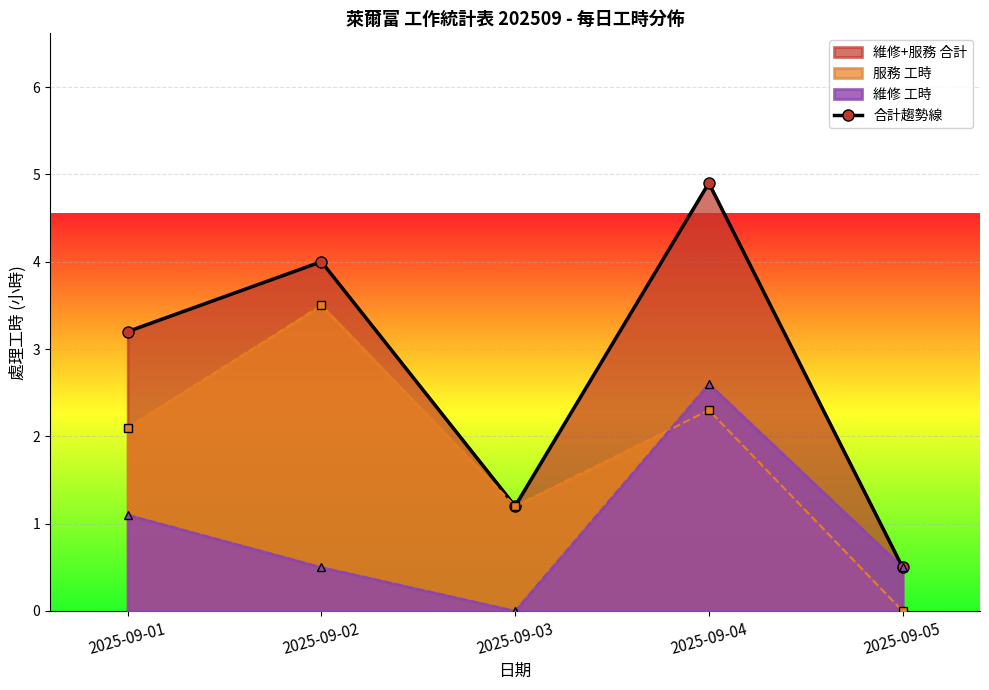

How many distinct data groups are displayed?

3